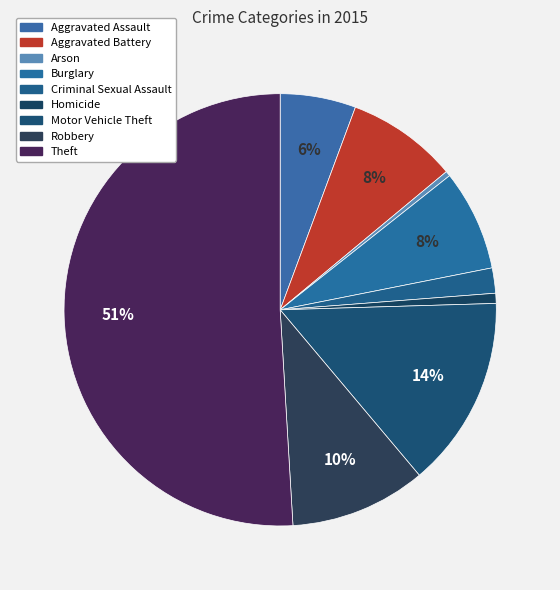

Which has a higher value, Aggravated Battery or Burglary?

Aggravated Battery